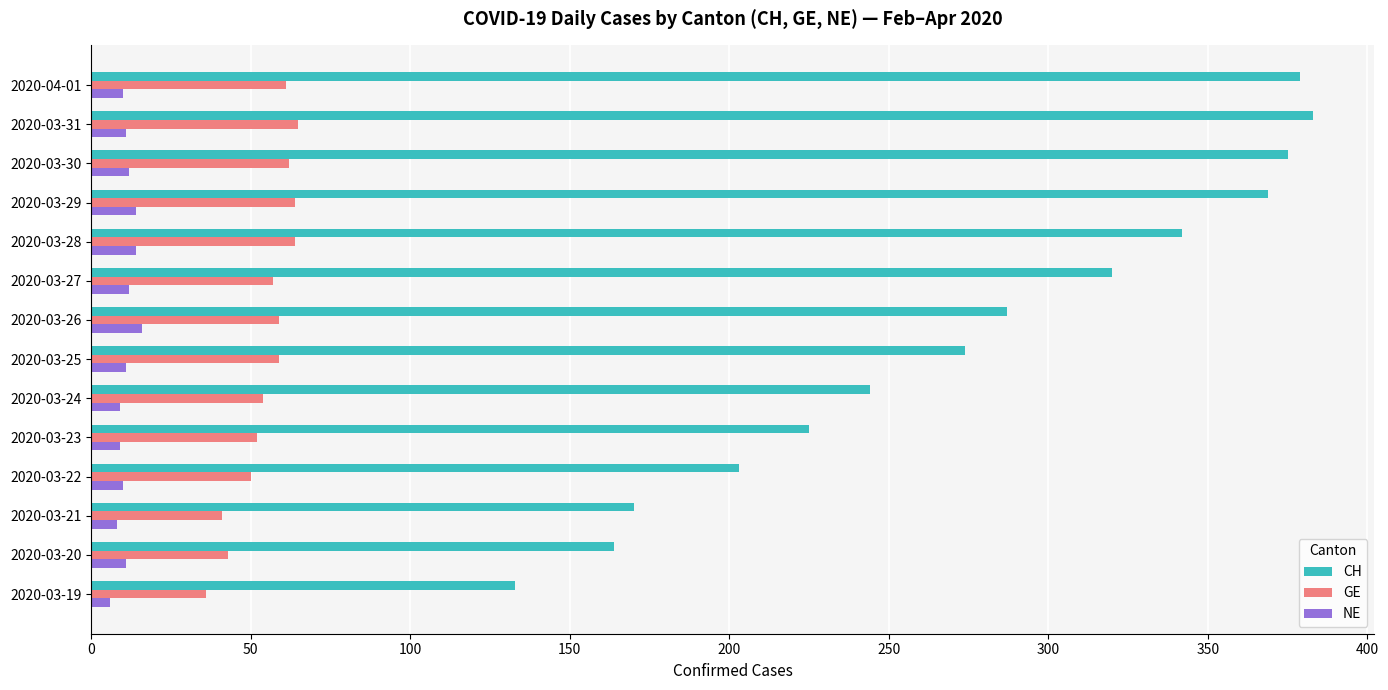

Which series has the widest spread of values?

CH